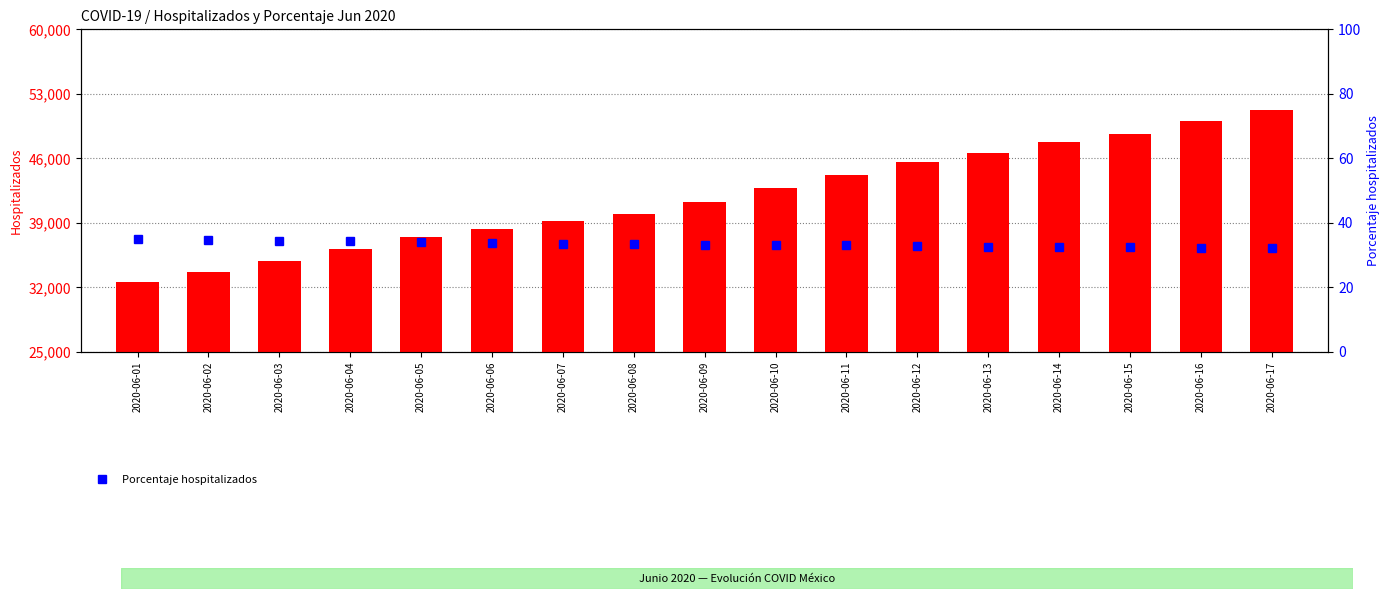

Is the value of Hospitalizados at 2020-06-16 greater than the value of Porcentaje hospitalizados at 2020-06-06?

Yes